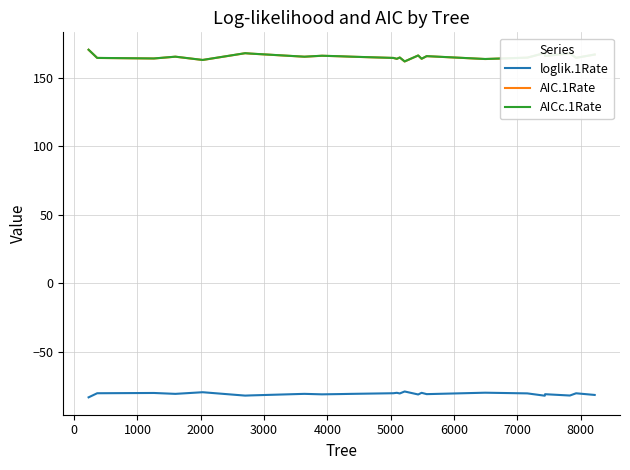

What is the minimum value shown in the chart?

-83.1